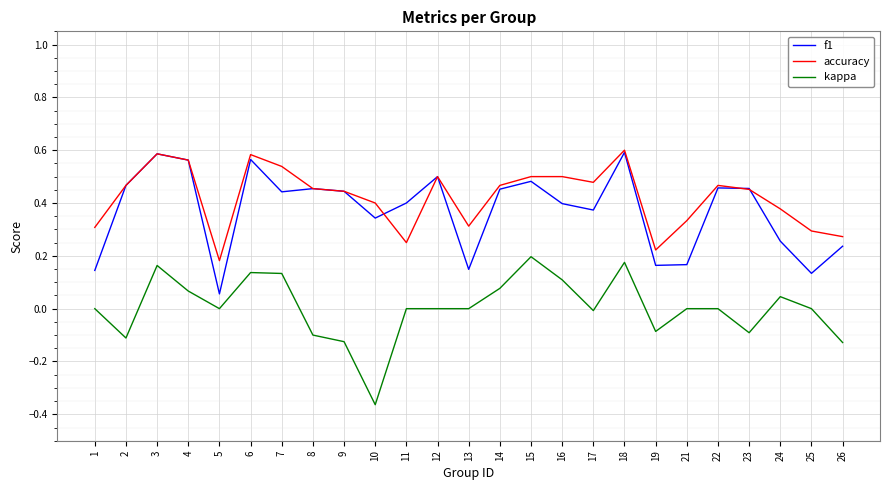

True or false: f1 and kappa cross at least once.

False